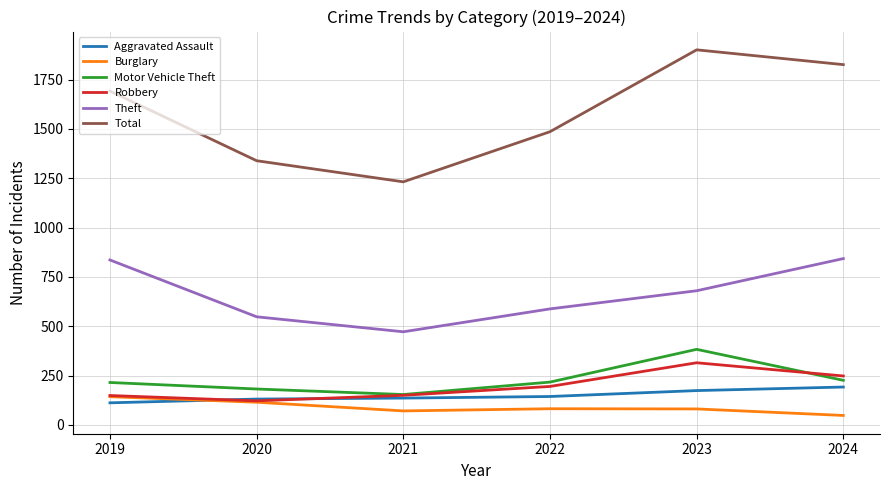

What is the spread (max minus min) of values at 2021?

1161